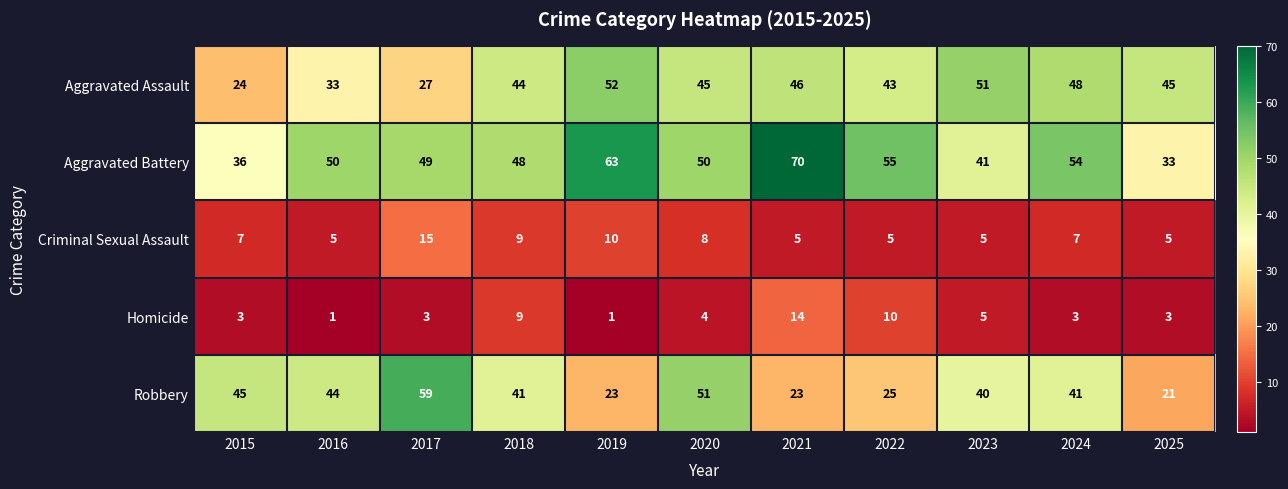

Which series has the largest total across all categories?

Aggravated Battery